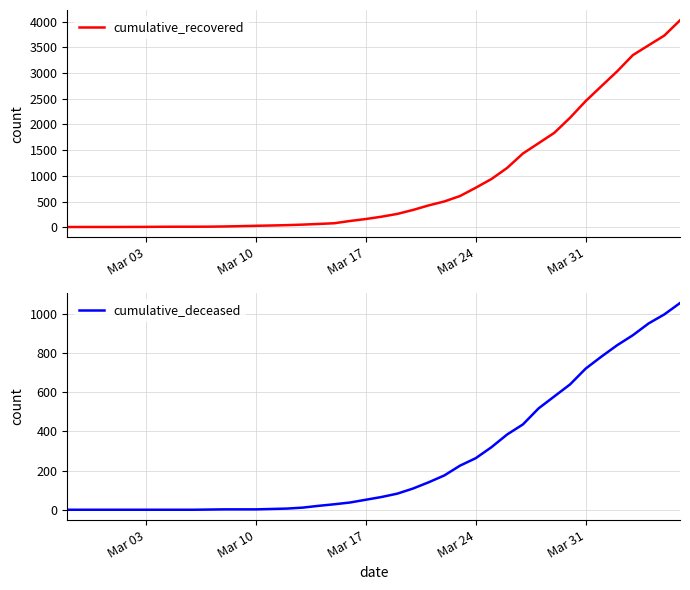

What is the maximum value for cumulative_recovered?

4027